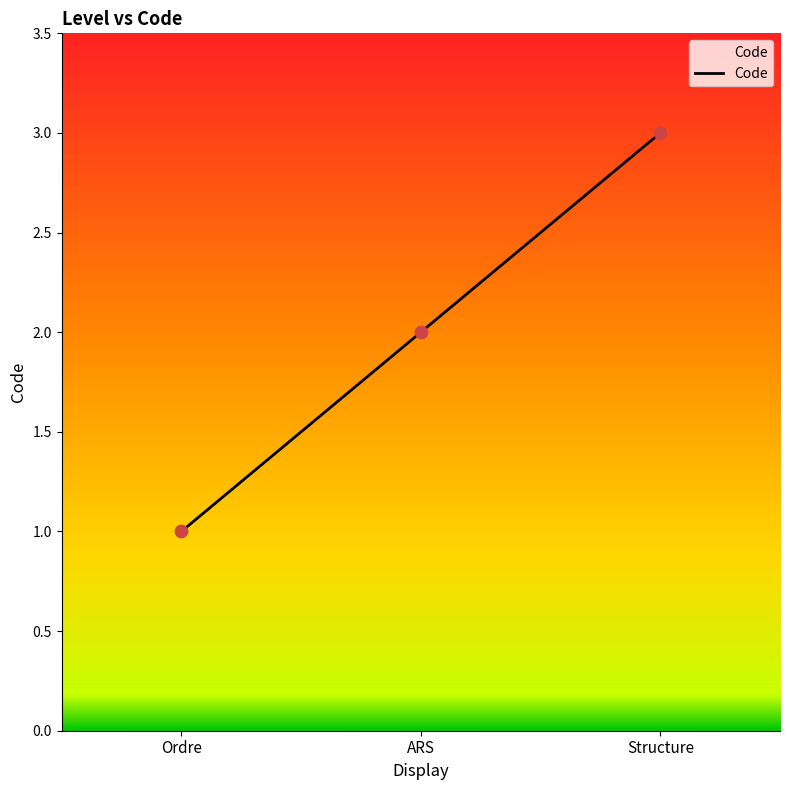

What is the ratio of the value at ARS to the value at Ordre?

2.0